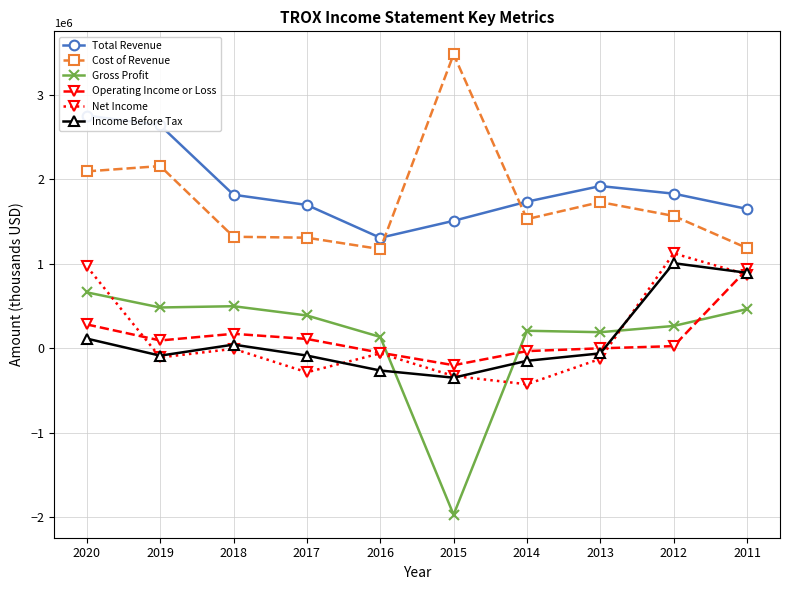

Rank the series at 2012 from lowest to highest value.

Operating Income or Loss, Gross Profit, Income Before Tax, Net Income, Cost of Revenue, Total Revenue